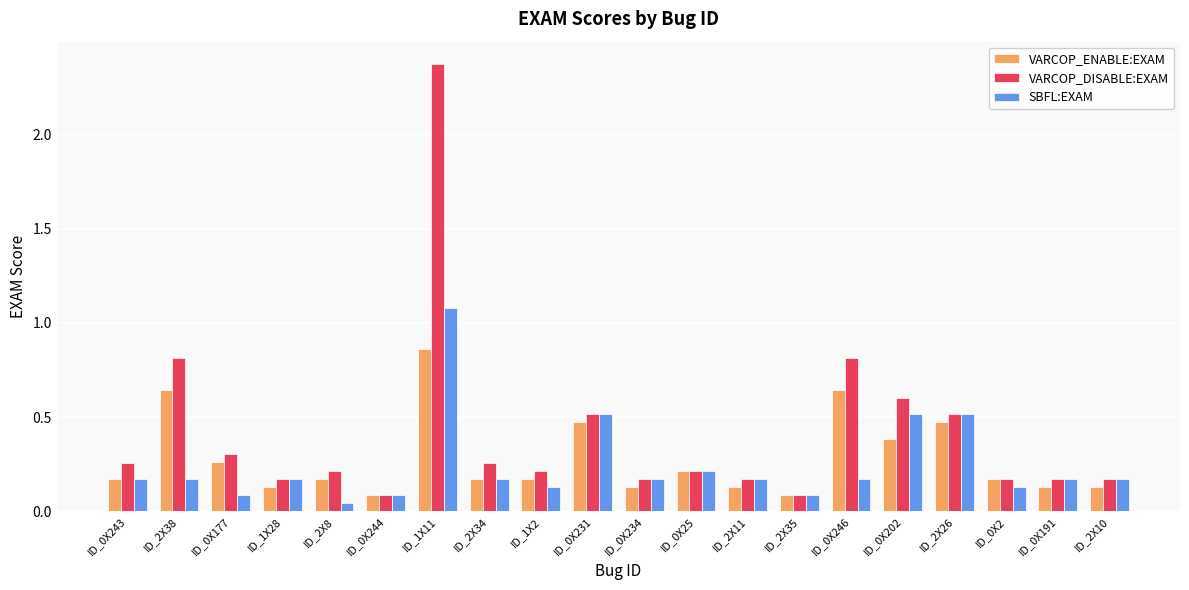

Which series has the largest range (max minus min)?

VARCOP_DISABLE:EXAM